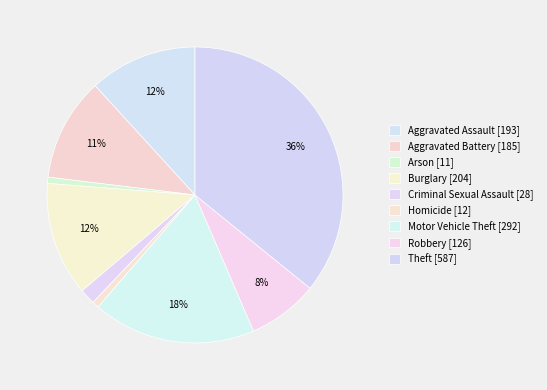

What is the change in value from Aggravated Assault to Homicide?

-181